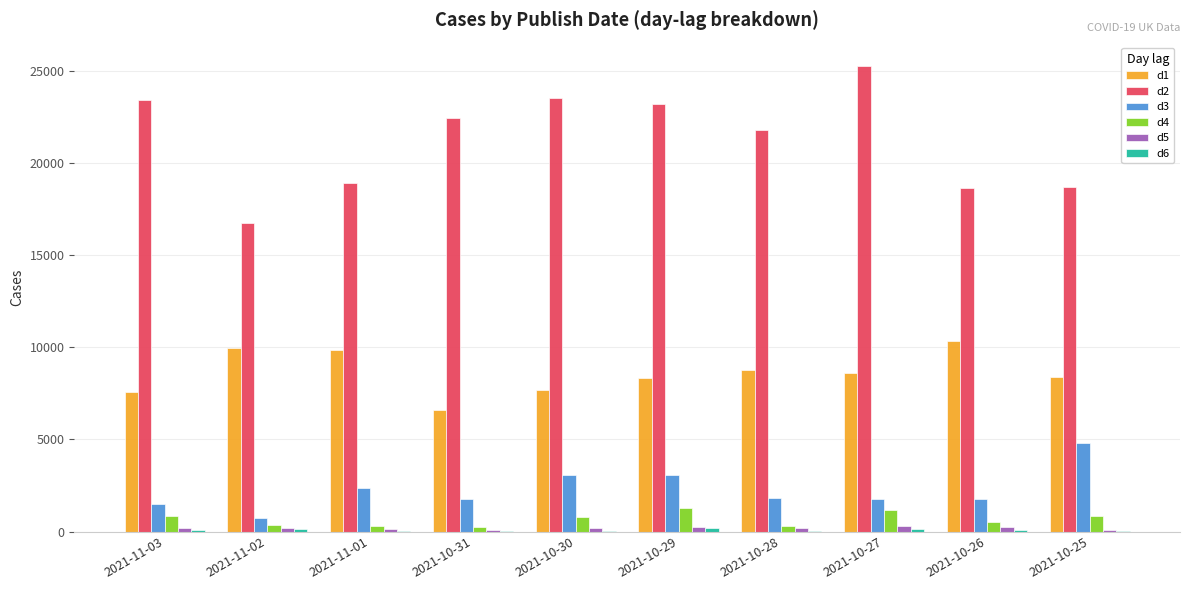

Are the bars horizontal?

No